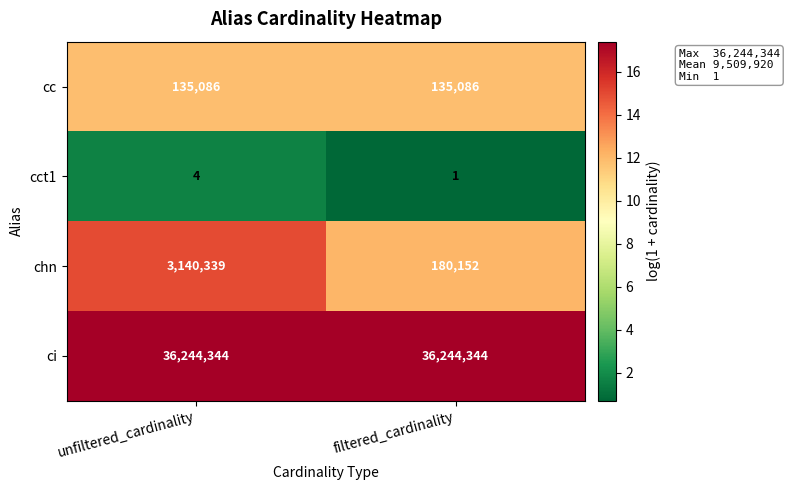

What is the spread (max minus min) of values at unfiltered_cardinality?

36244340